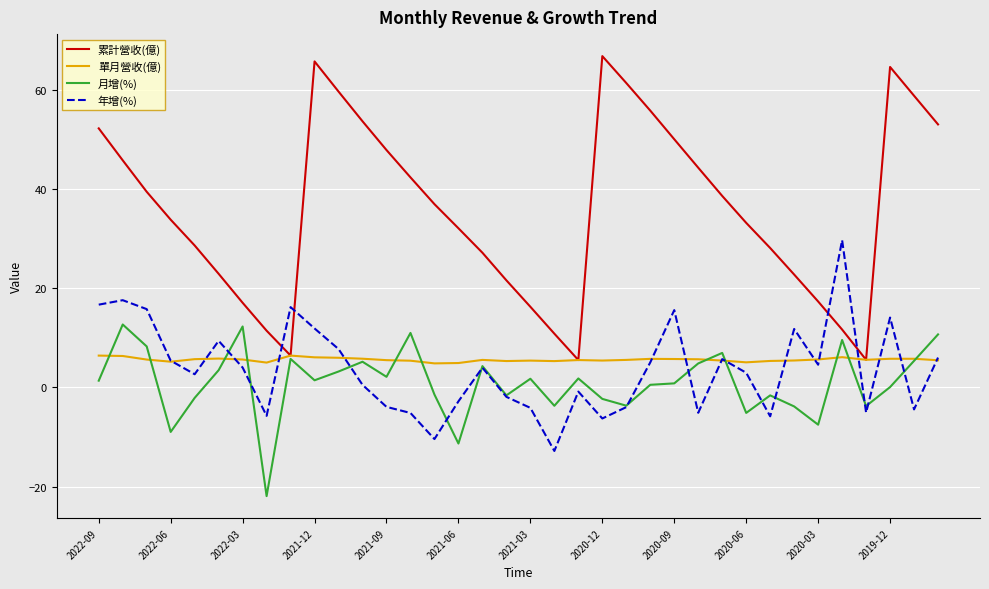

What is the greatest value displayed?

66.8